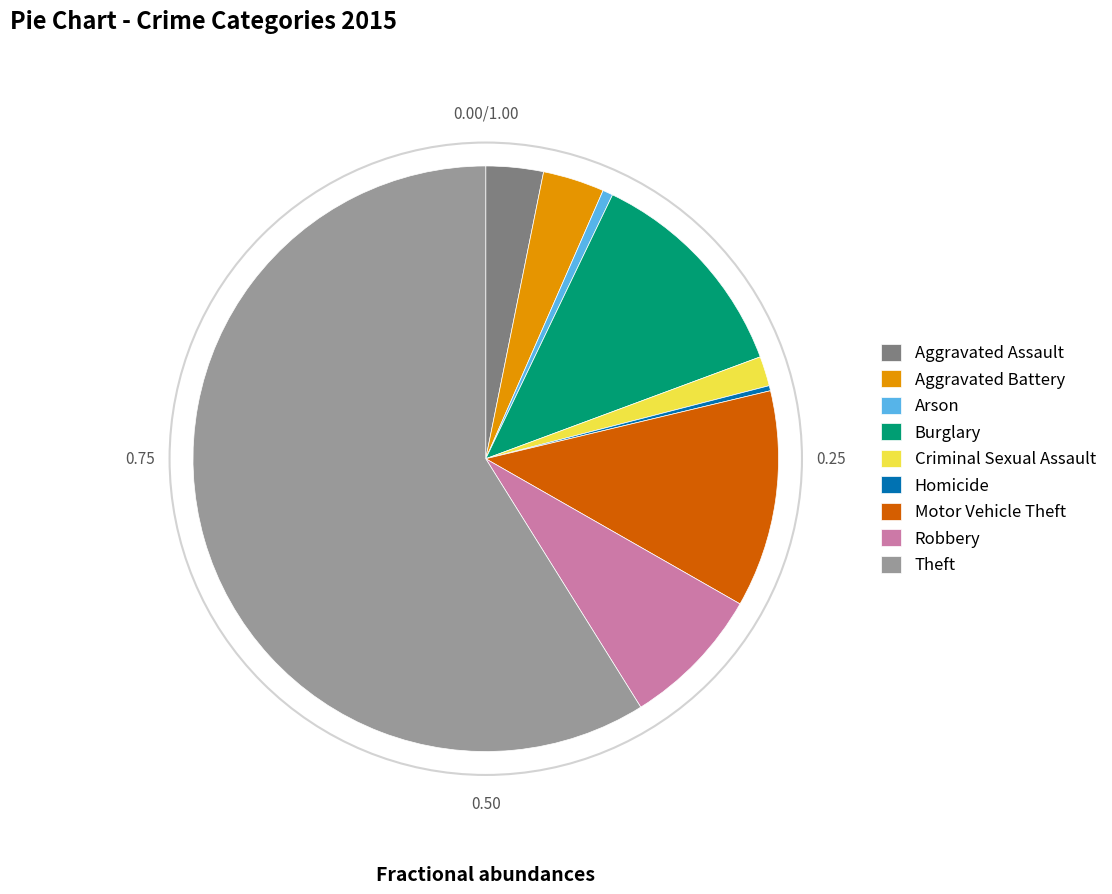

How many slices are in this pie chart?

9